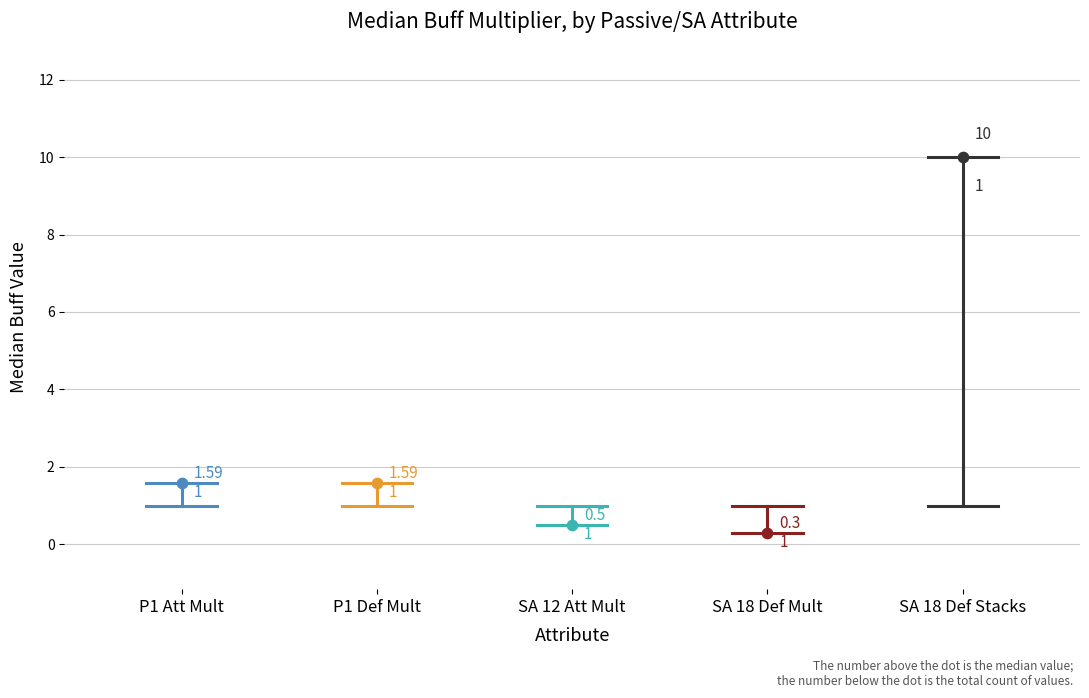

What are all the series names shown in the legend?

P1 Att Mult, P1 Def Mult, SA 12 Att Mult, SA 18 Def Mult, SA 18 Def Stacks